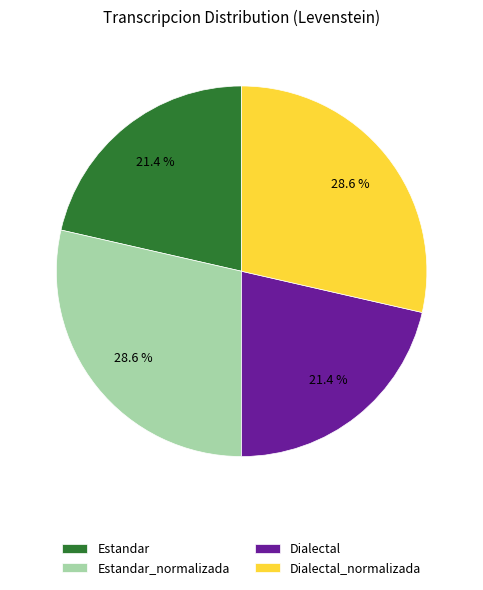

Does any single category account for the majority?

No